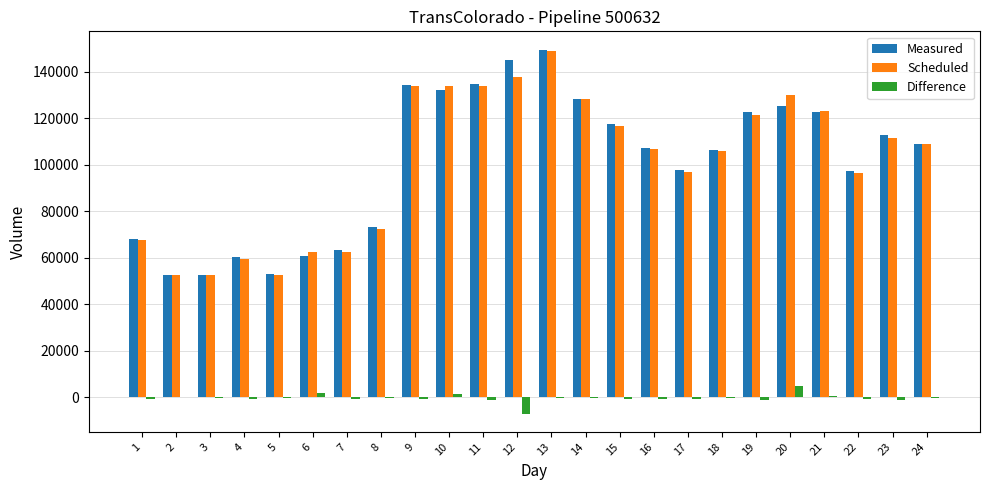

At which category is the sum across all series the highest?

13